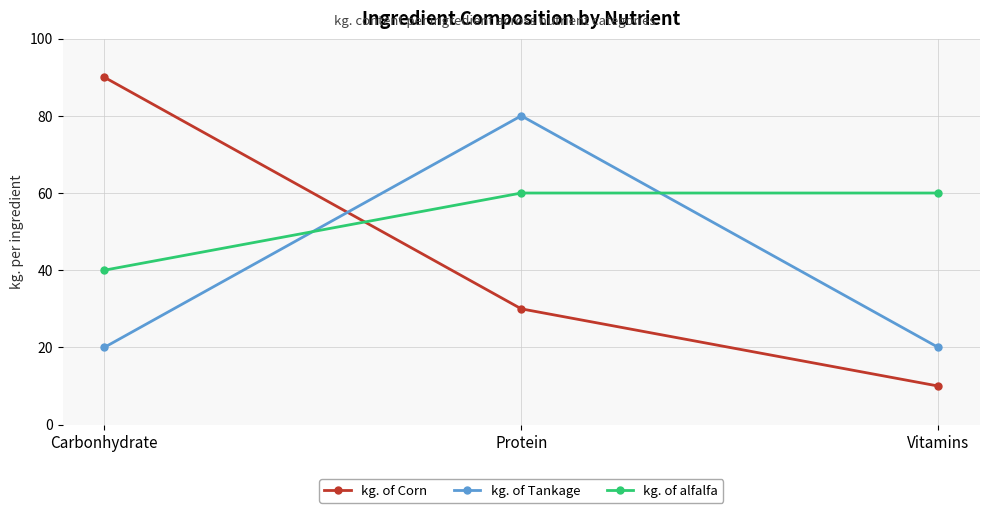

How many lines are shown in the chart?

3